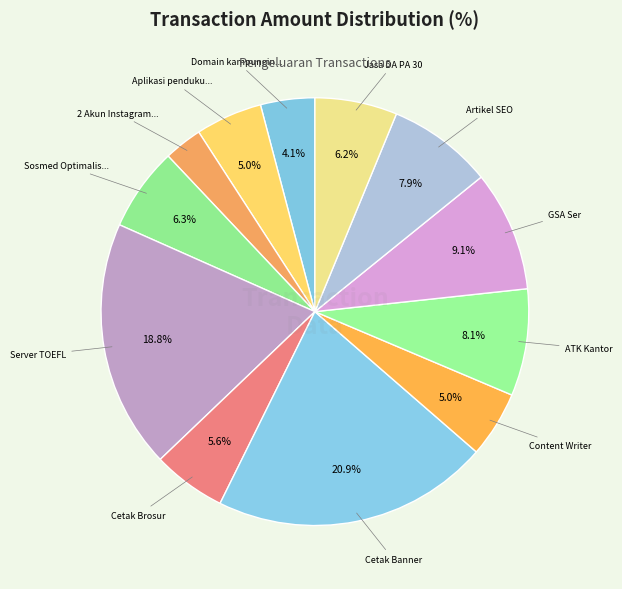

How many slices are in this pie chart?

12